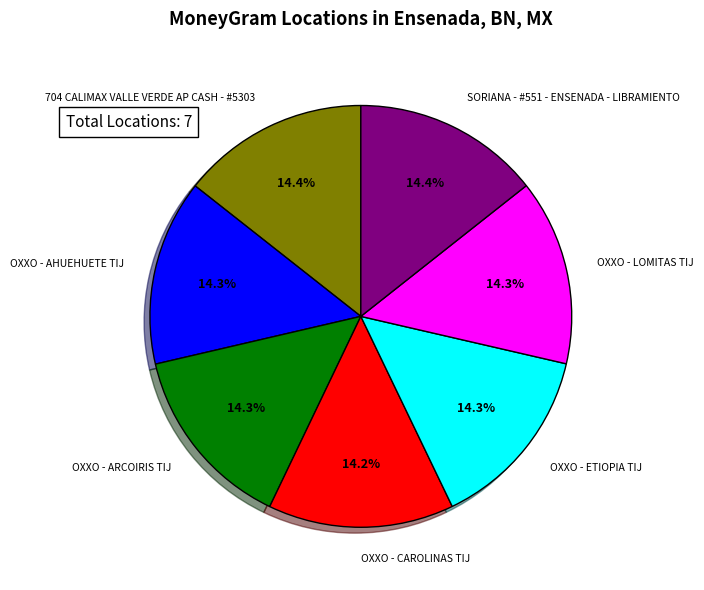

Is there any slice that represents more than half of the pie?

No